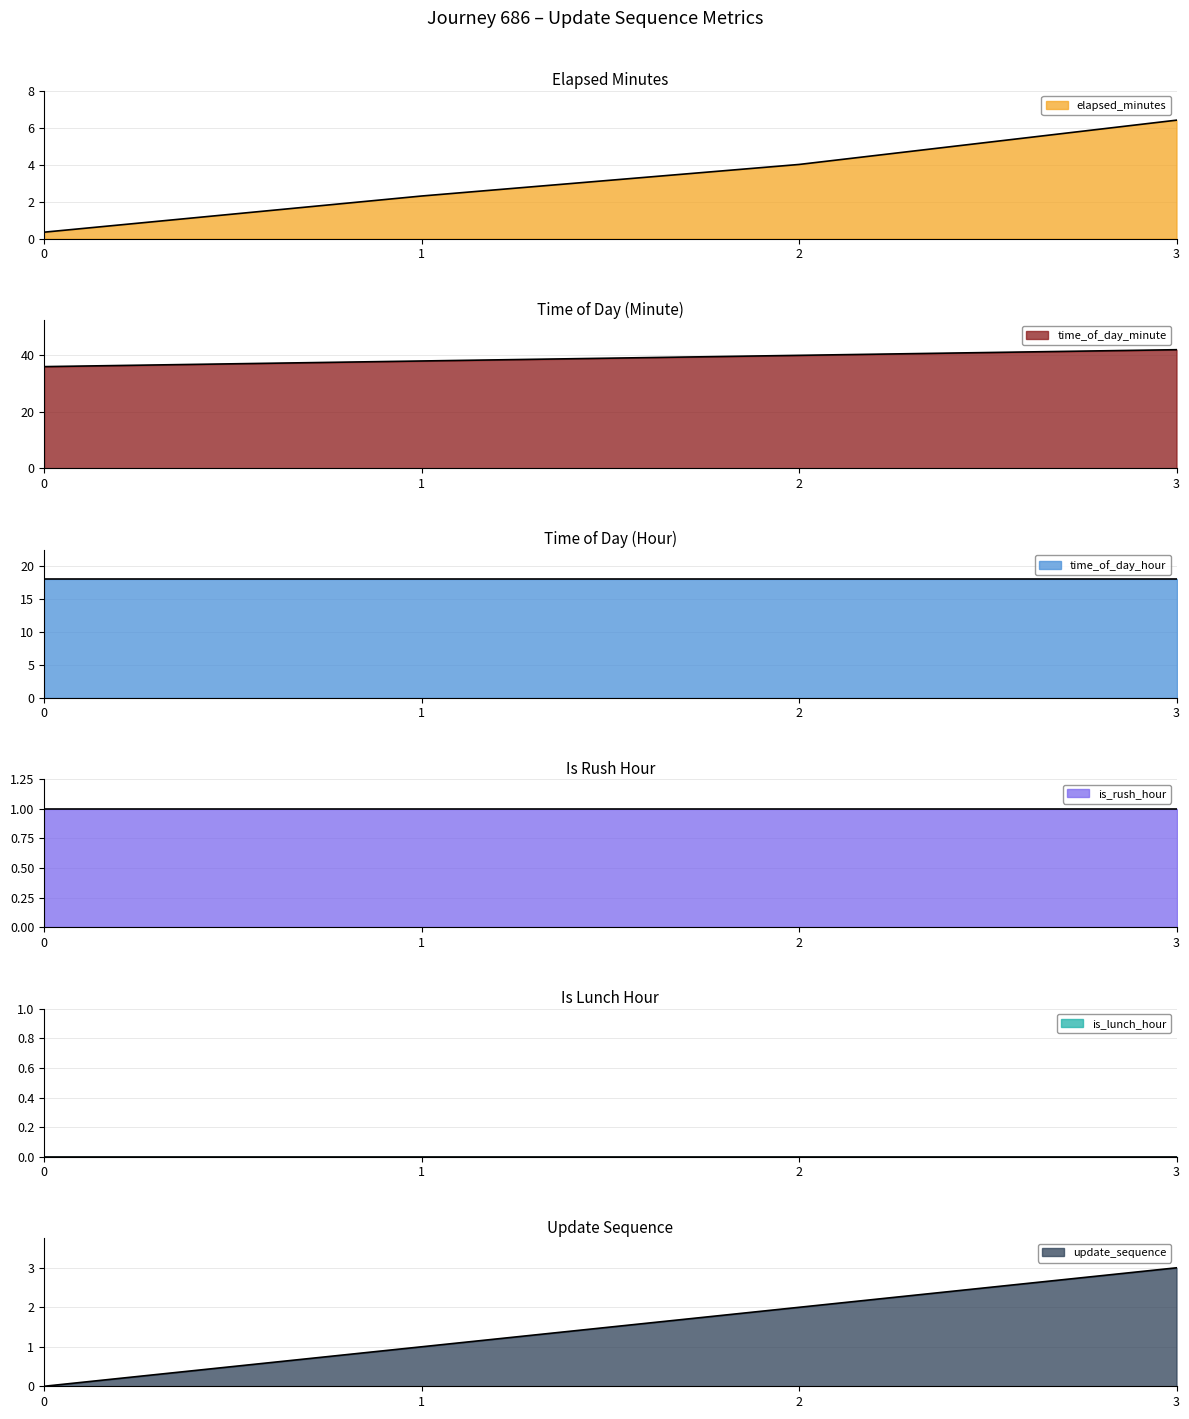

Is it true that update_sequence equals 1.3 at 3?

False